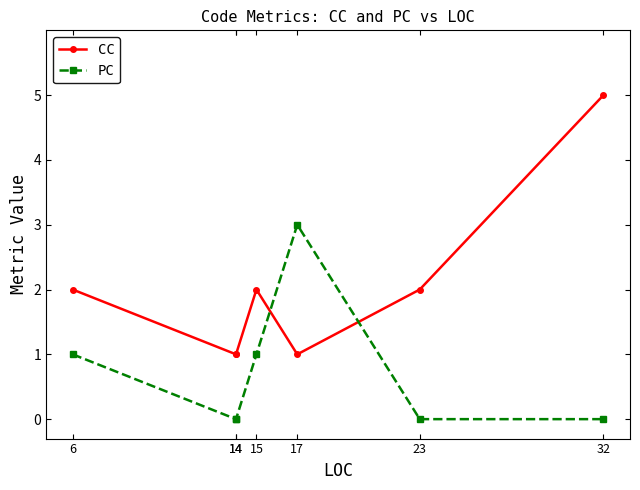

Read the CC value at 14.

1